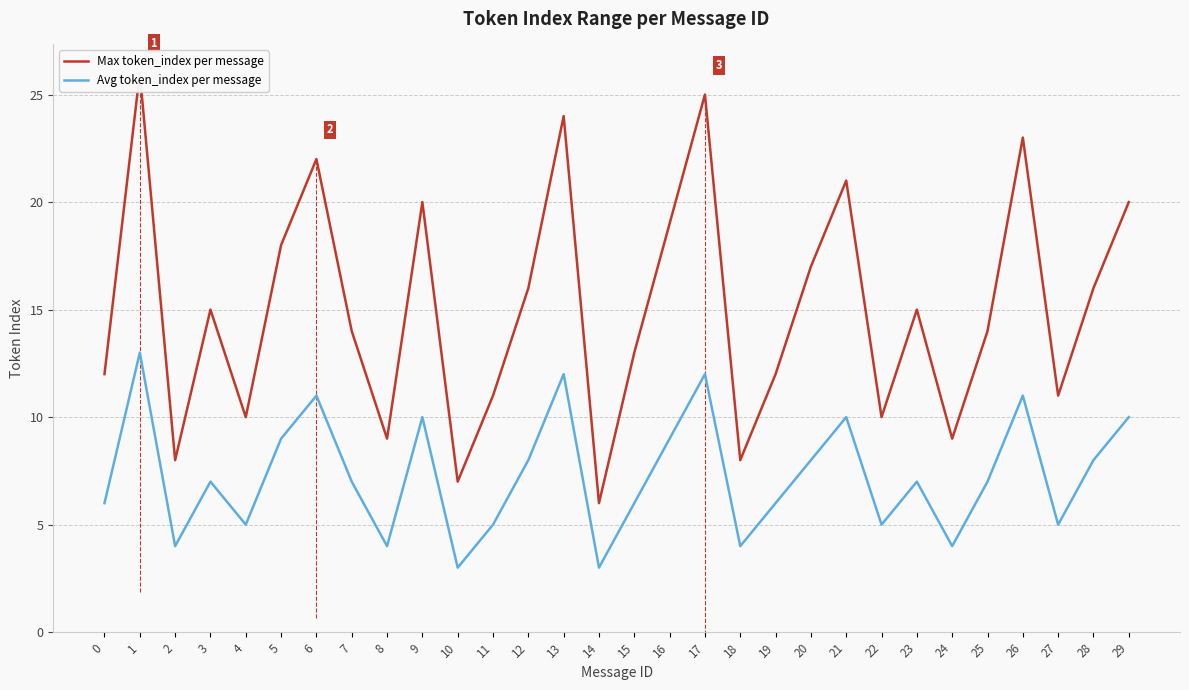

Does the chart display data point markers on the line(s)?

No